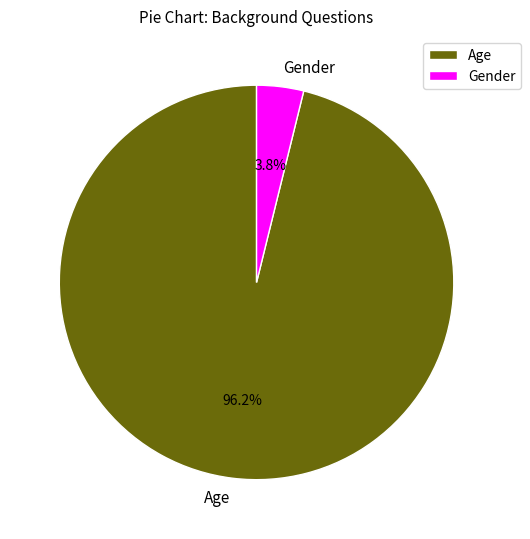

Rank the categories by value from highest to lowest.

Age, Gender